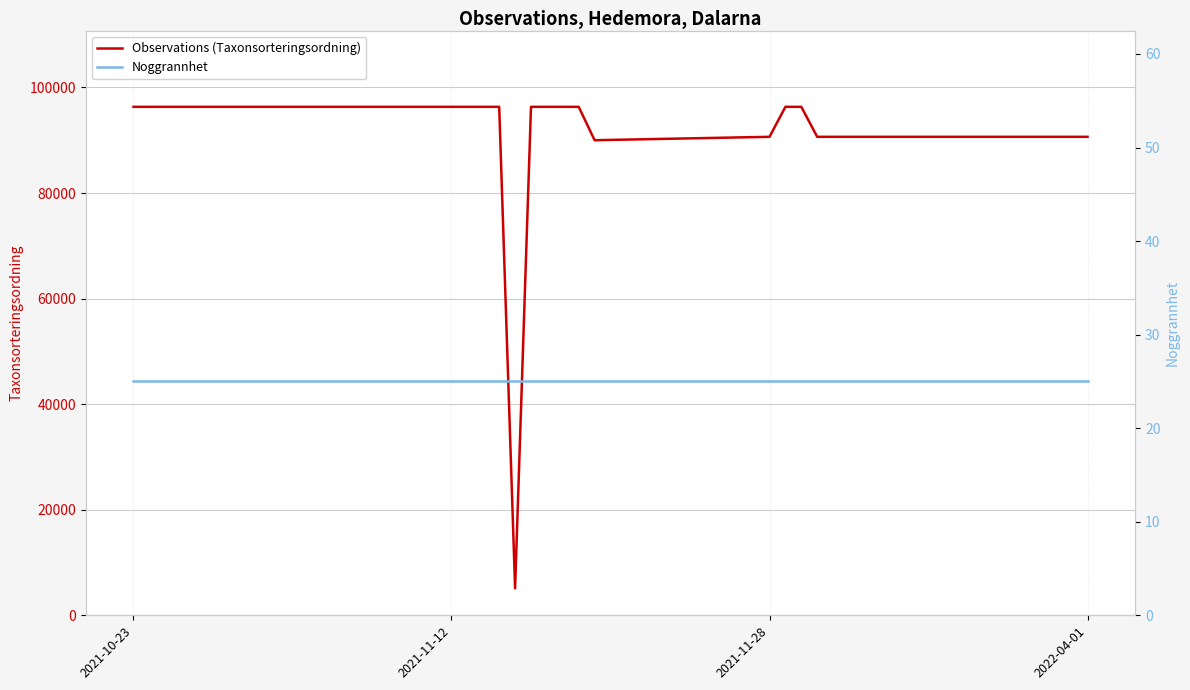

What are all the series names shown in the legend?

Observations (Taxonsorteringsordning), Noggrannhet